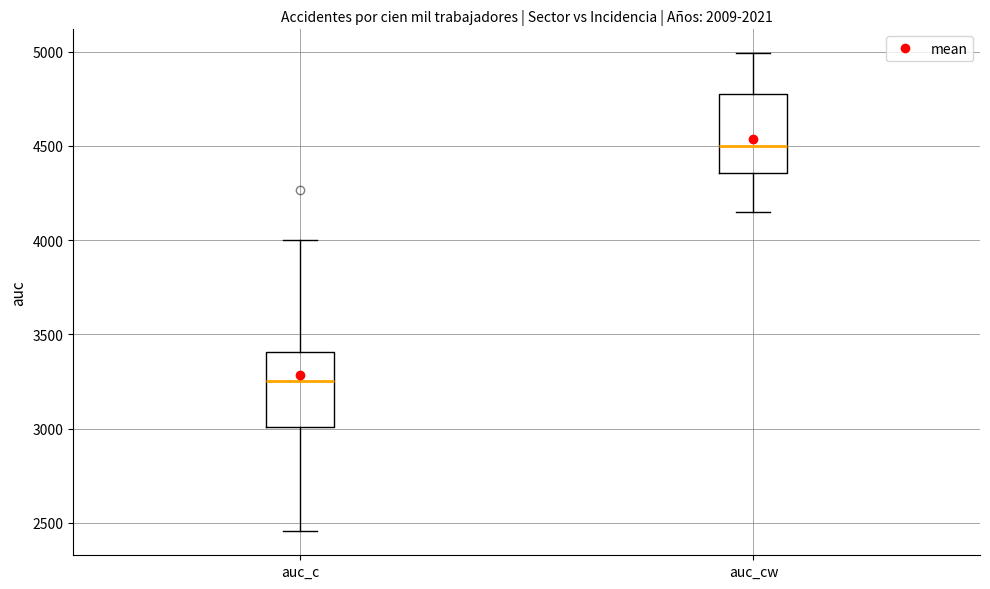

Reading left to right, read every box against the y-axis: the position of its median line, the range the box covers, and the ends of its whiskers. The values are not printed on the chart, so give them approximately, as read against the axis.

auc_c: median 3250, box 3000 to 3400, whiskers 2450 to 4000
auc_cw: median 4500, box 4350 to 4750, whiskers 4150 to 5000